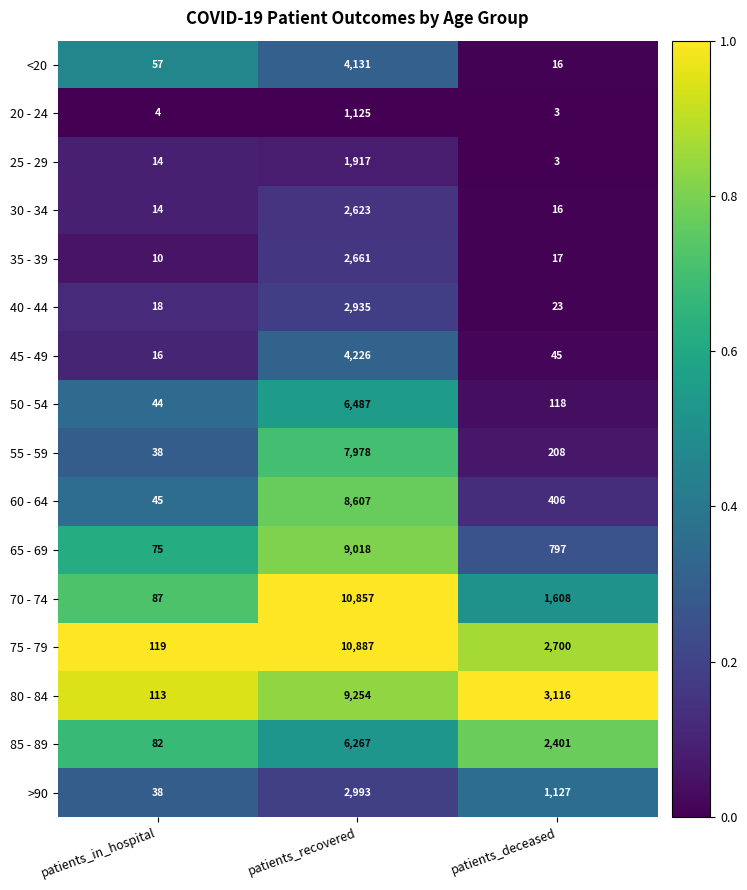

Which category has the lowest value across all series?

patients_deceased